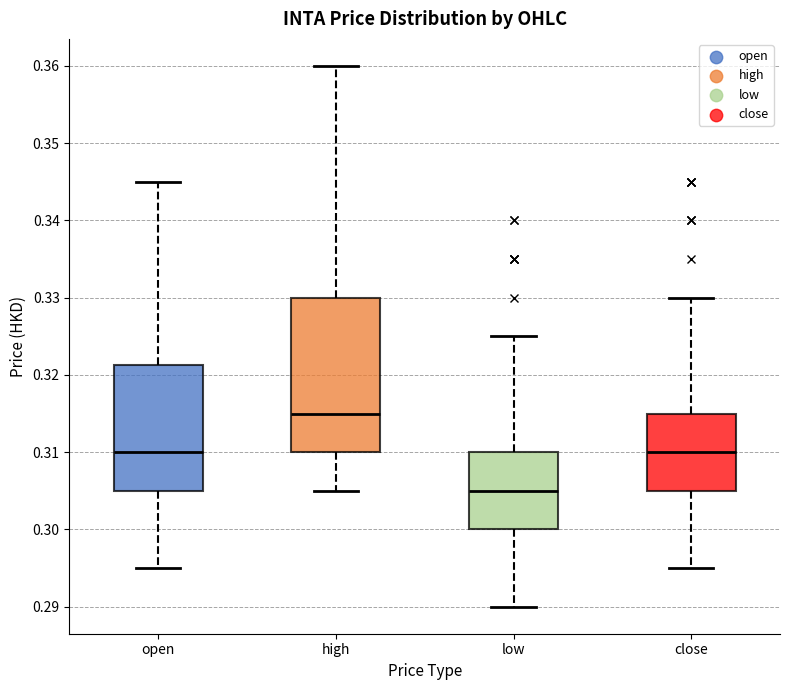

Where is the lower edge of the box for close on the y-axis? The values are not printed on the chart, so give them approximately, as read against the axis.

0.305